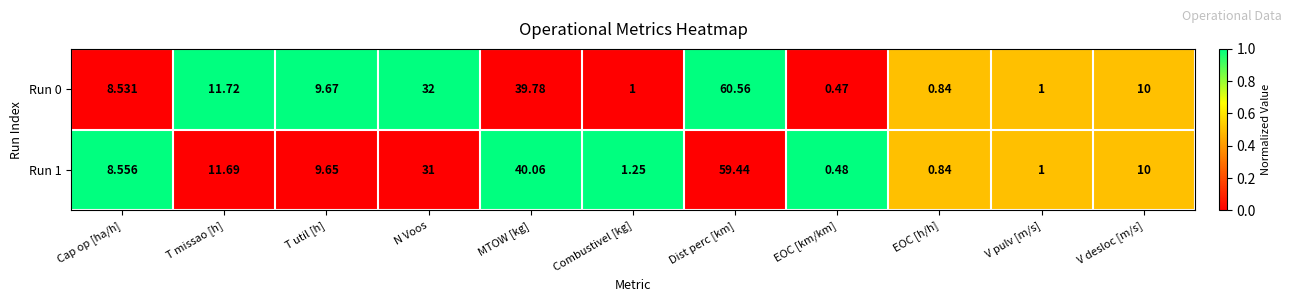

How many distinct data groups are displayed?

2